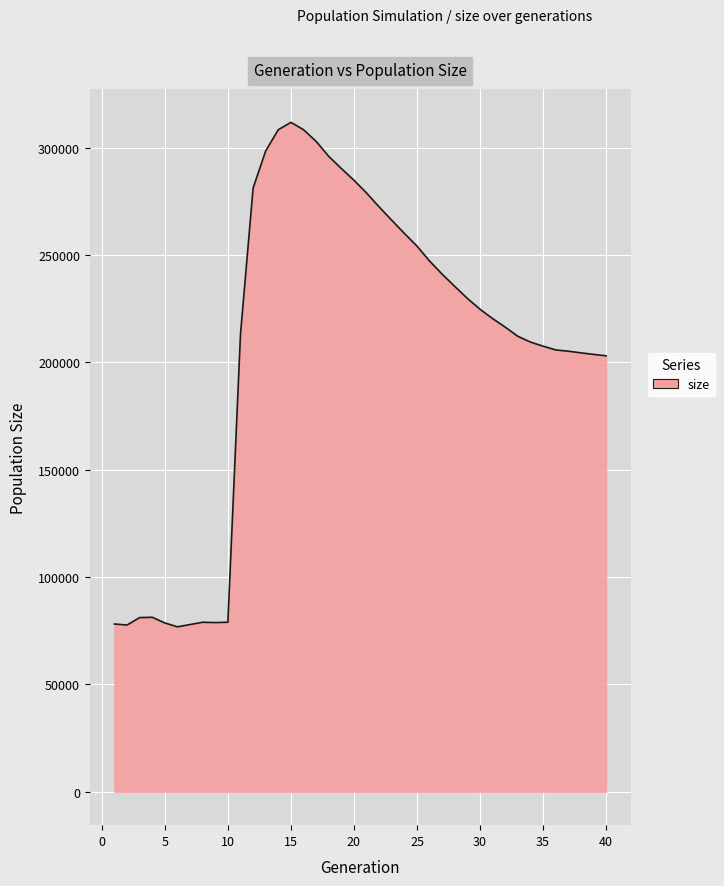

What is the difference between the maximum and minimum values?

234999